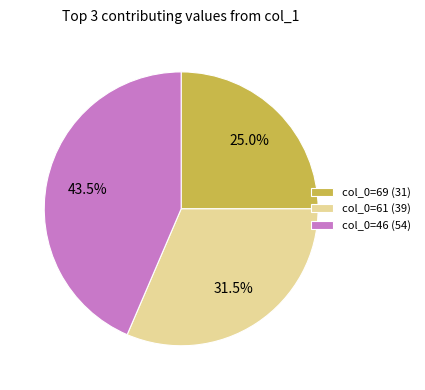

Rank the categories by value from lowest to highest.

col_0=69 (31), col_0=61 (39), col_0=46 (54)